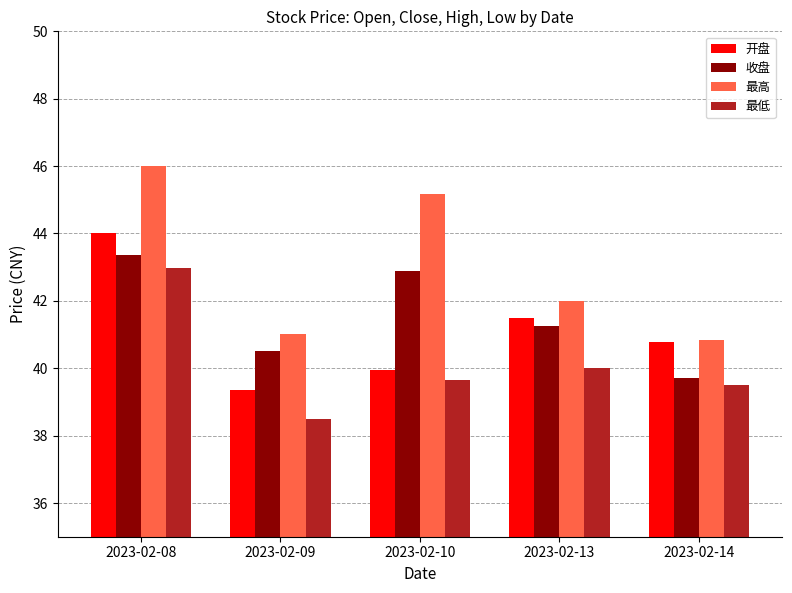

Does the chart contain stacked bars?

No